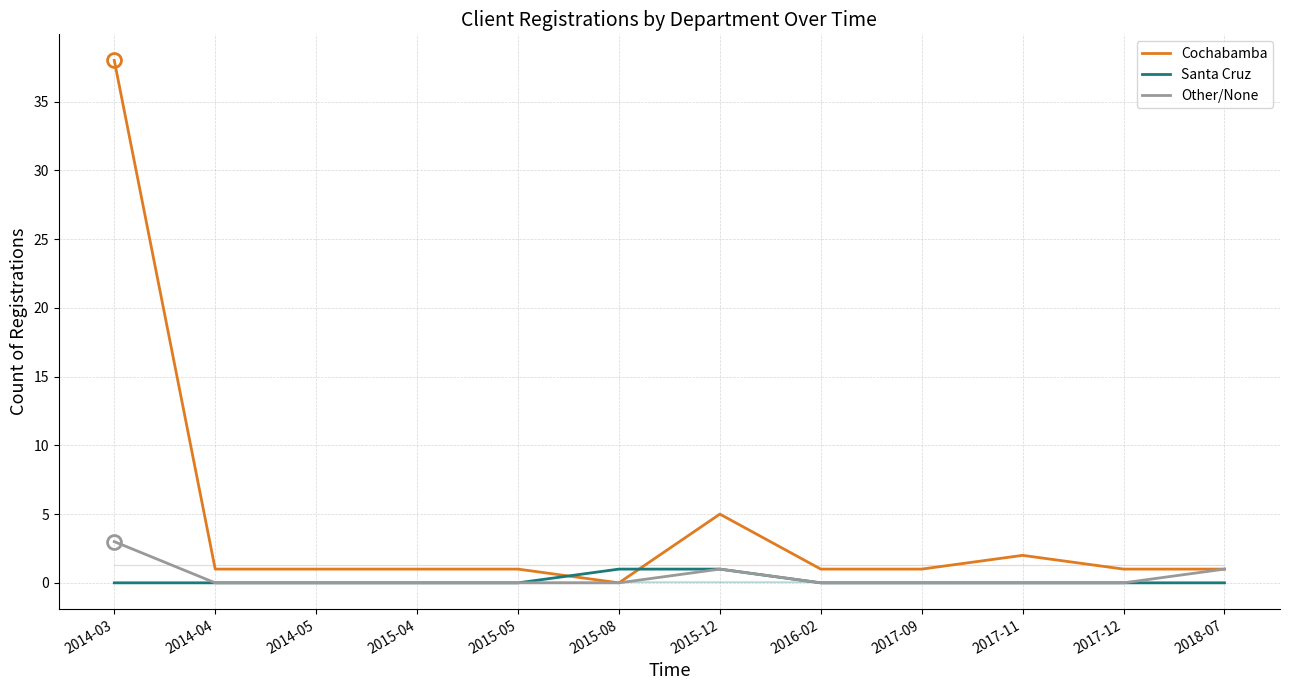

What is the greatest value displayed?

38